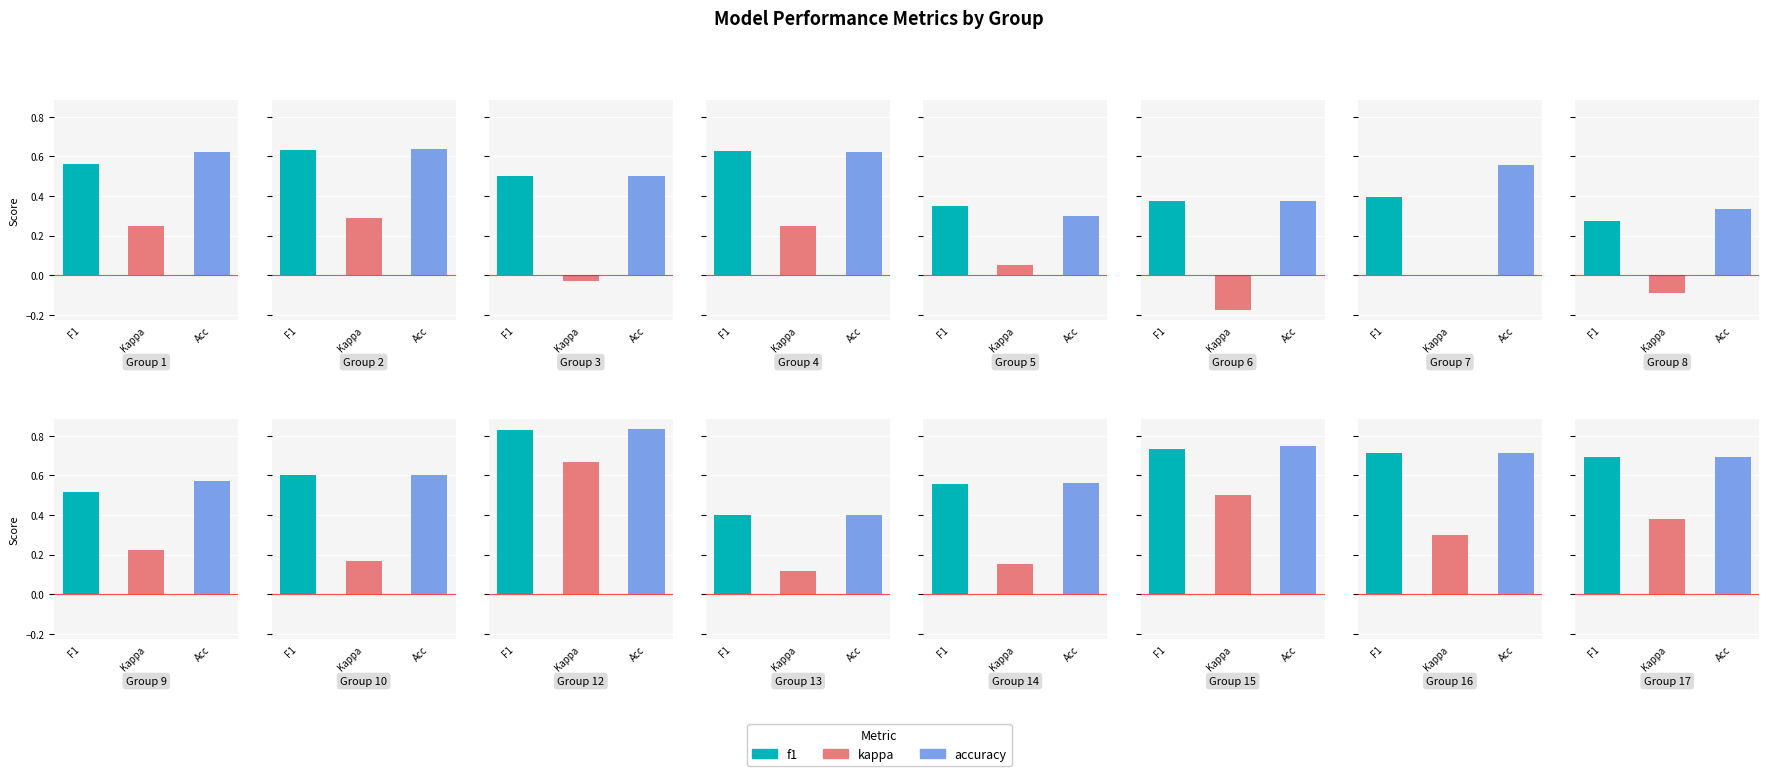

The f1 series shows 0.3 at 26. True or false?

False